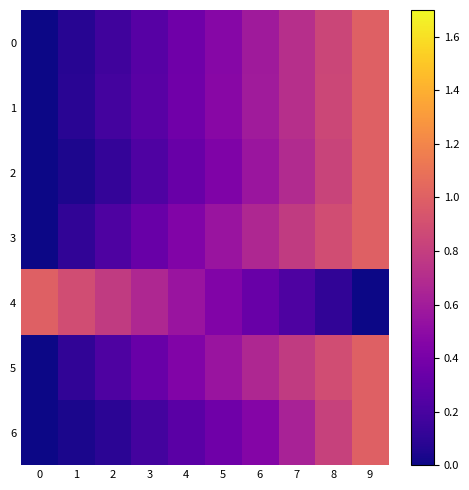

Reading left to right, extract all data points from this chart.

0: 0=0.0	1=0.1	2=0.2	3=0.3	4=0.4	5=0.5	6=0.6	7=0.7	8=0.8	9=1.0
1: 0=0.0	1=0.1	2=0.2	3=0.3	4=0.4	5=0.5	6=0.6	7=0.7	8=0.9	9=1.0
2: 0=0.0	1=0.0	2=0.1	3=0.2	4=0.3	5=0.4	6=0.6	7=0.7	8=0.8	9=1.0
3: 0=0.0	1=0.1	2=0.2	3=0.3	4=0.4	5=0.6	6=0.7	7=0.8	8=0.9	9=1.0
4: 0=1.0	1=0.9	2=0.8	3=0.7	4=0.6	5=0.4	6=0.3	7=0.2	8=0.1	9=0.0
5: 0=0.0	1=0.1	2=0.2	3=0.3	4=0.4	5=0.6	6=0.7	7=0.8	8=0.9	9=1.0
6: 0=0.0	1=0.0	2=0.1	3=0.2	4=0.3	5=0.4	6=0.5	7=0.6	8=0.8	9=1.0